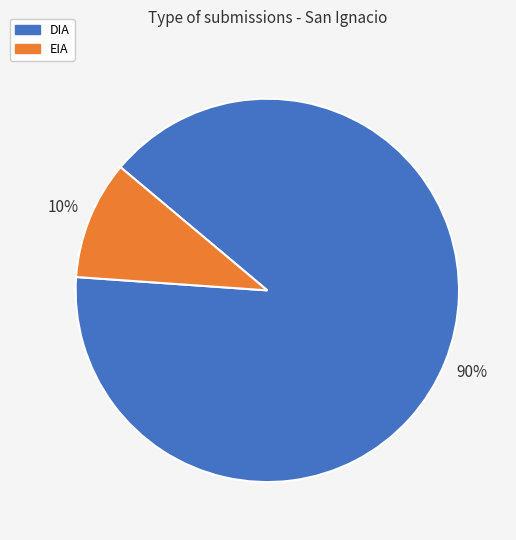

Which category has the smallest portion of the pie?

EIA